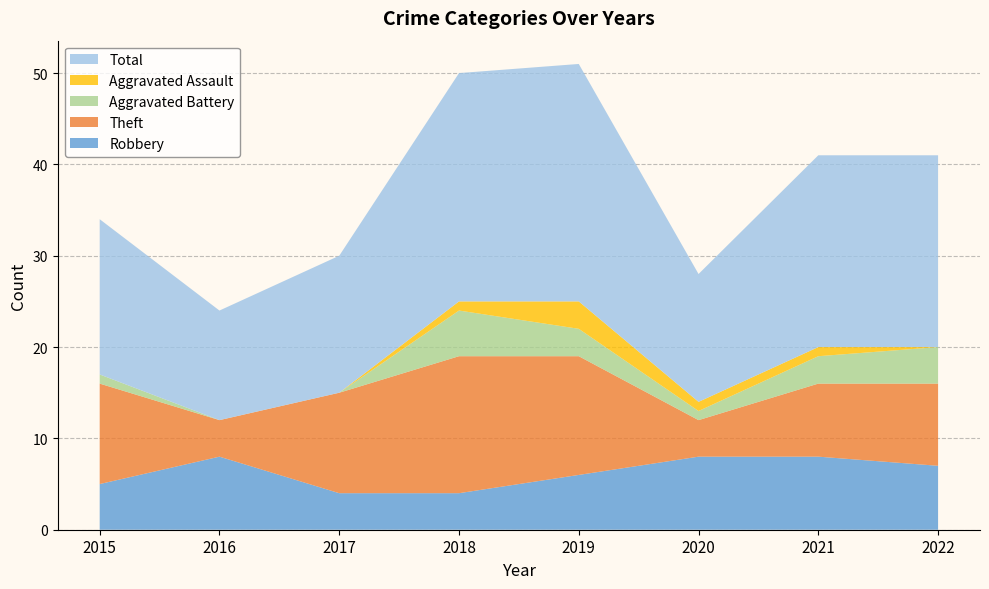

Reading right to left, extract all data points from this chart.

Robbery: 2022=7	2021=8	2020=8	2019=6	2018=4	2017=4	2016=8	2015=5
Theft: 2022=9	2021=8	2020=4	2019=13	2018=15	2017=11	2016=4	2015=11
Aggravated Battery: 2022=4	2021=3	2020=1	2019=3	2018=5	2017=0	2016=0	2015=1
Aggravated Assault: 2022=0	2021=1	2020=1	2019=3	2018=1	2017=0	2016=0	2015=0
Total: 2022=21	2021=21	2020=14	2019=26	2018=25	2017=15	2016=12	2015=17